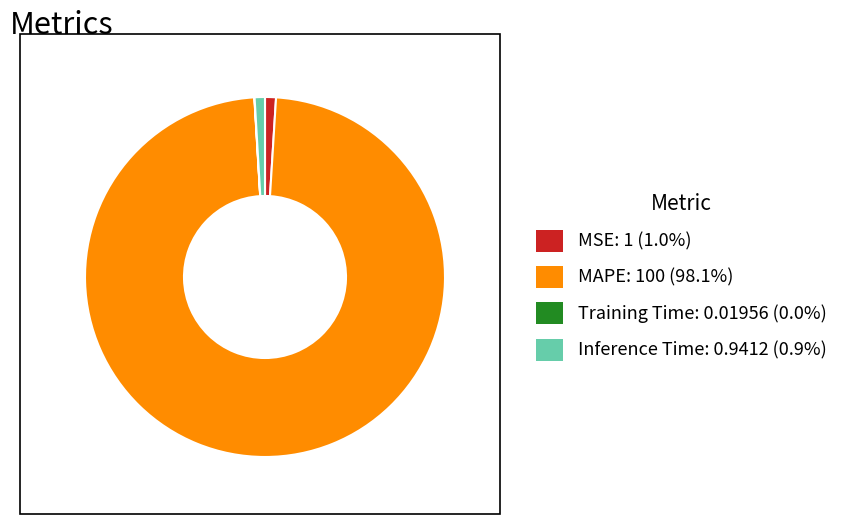

Which category has the biggest portion of the pie?

MAPE